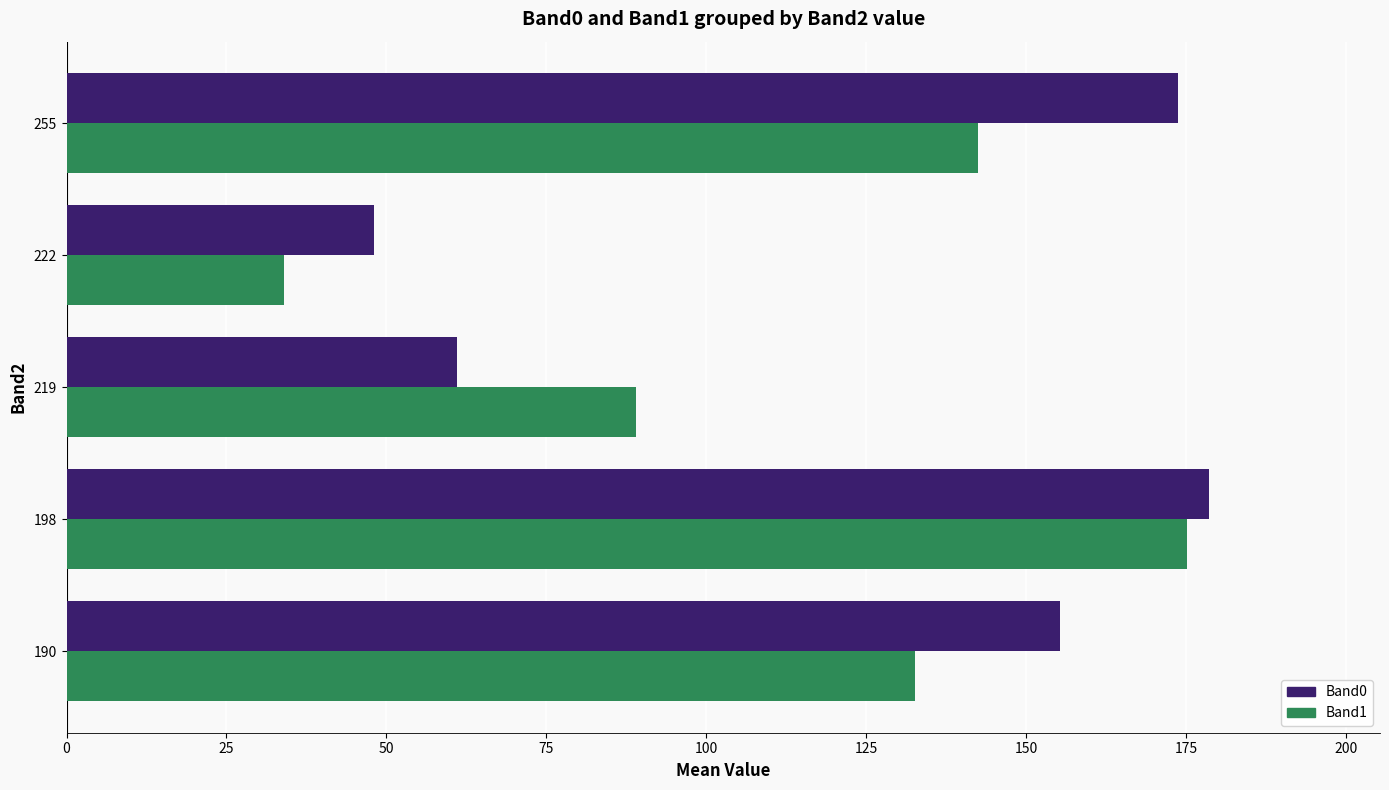

At which category is the sum across all series the highest?

198